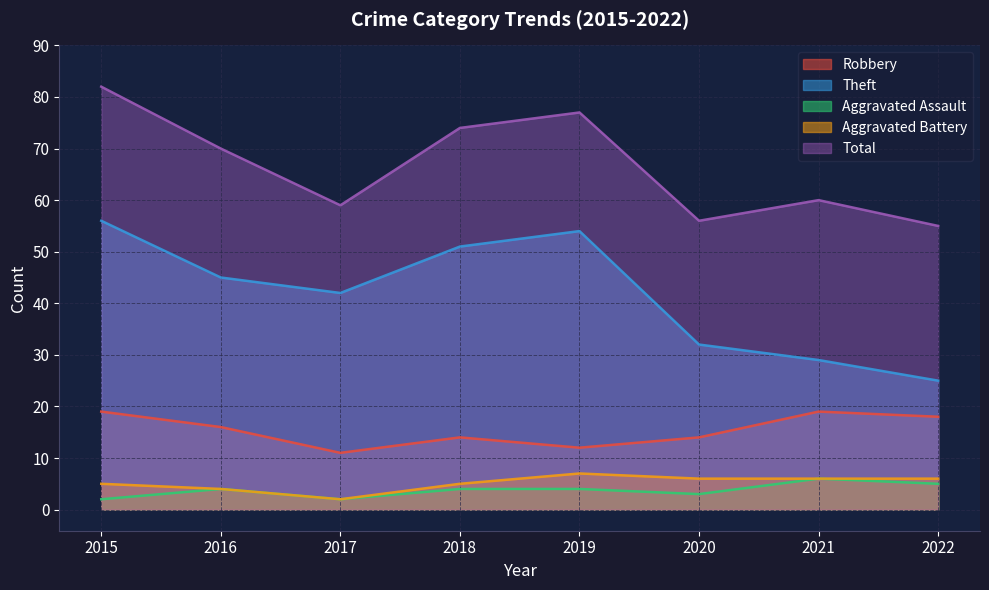

The Aggravated Battery series shows 9 at 2015. True or false?

False